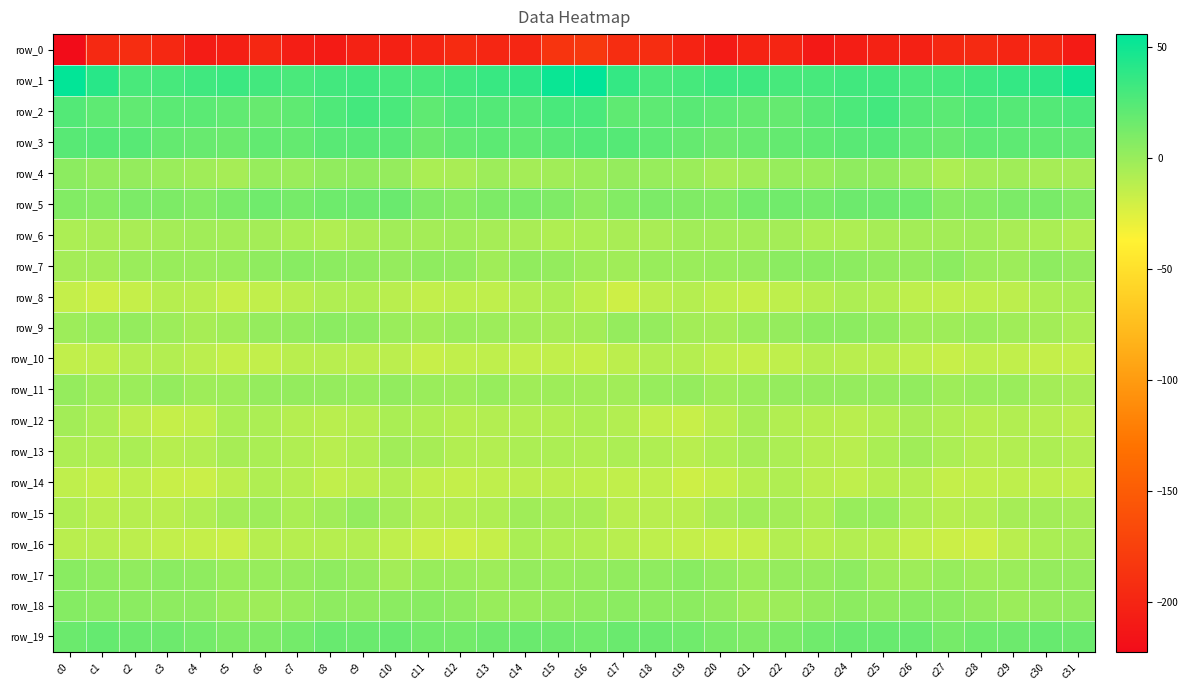

True or false: row_7 has a value of -0.0 at c20.

True